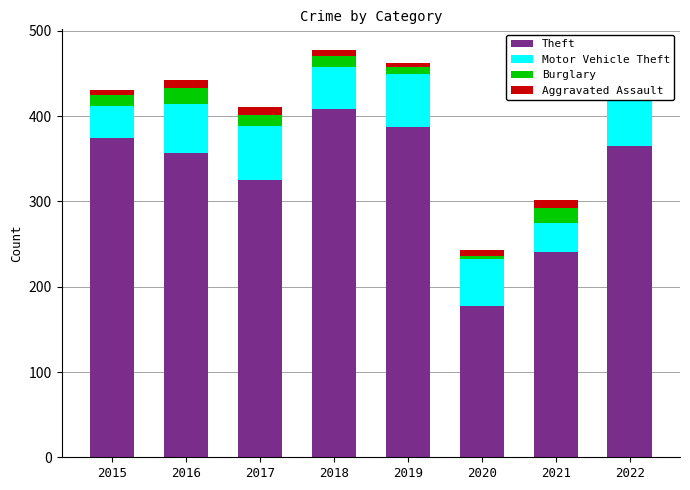

Rank the series by their maximum value, from highest to lowest.

Theft, Motor Vehicle Theft, Burglary, Aggravated Assault